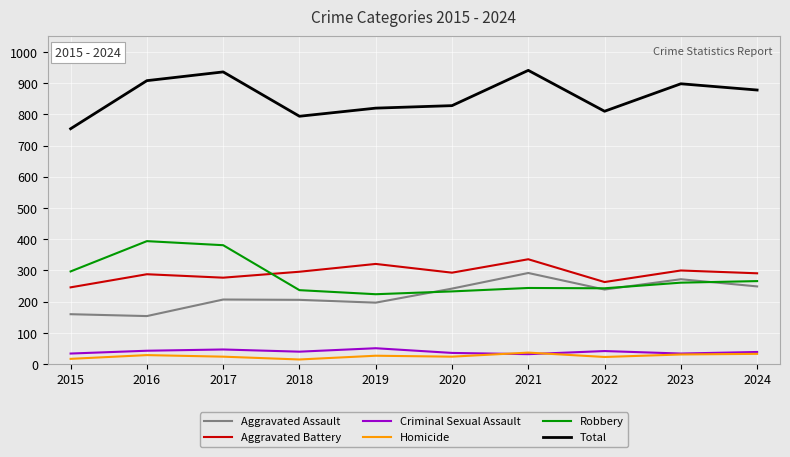

The Aggravated Assault series shows 249 at 2024. True or false?

True